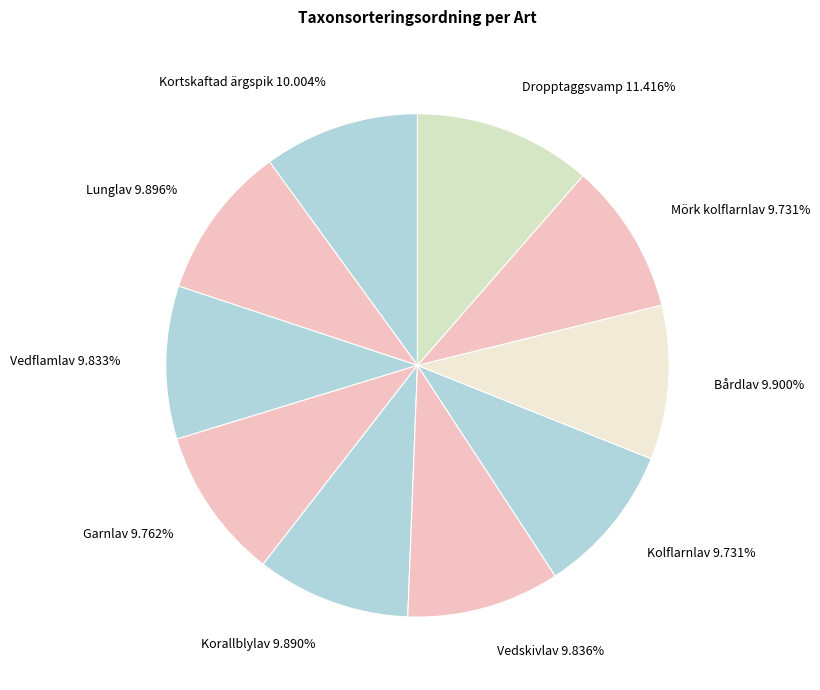

Is the sum of Kortskaftad ärgspik 10.004% and Dropptaggsvamp 11.416% greater than half?

No